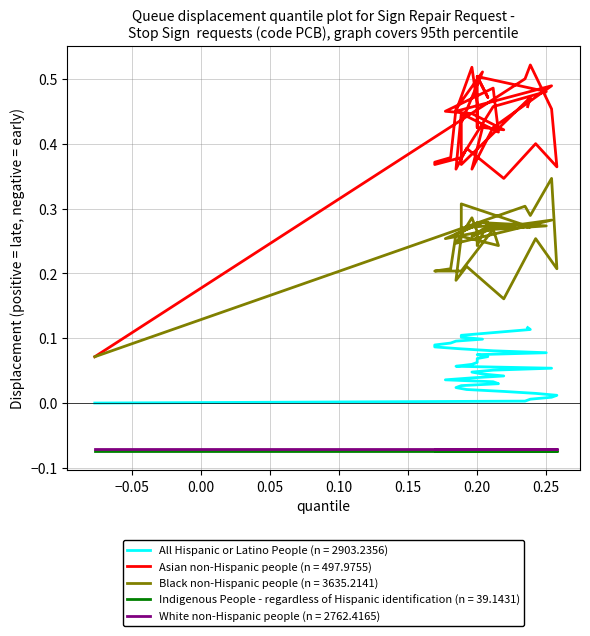

What is the maximum value shown in the chart?

0.5